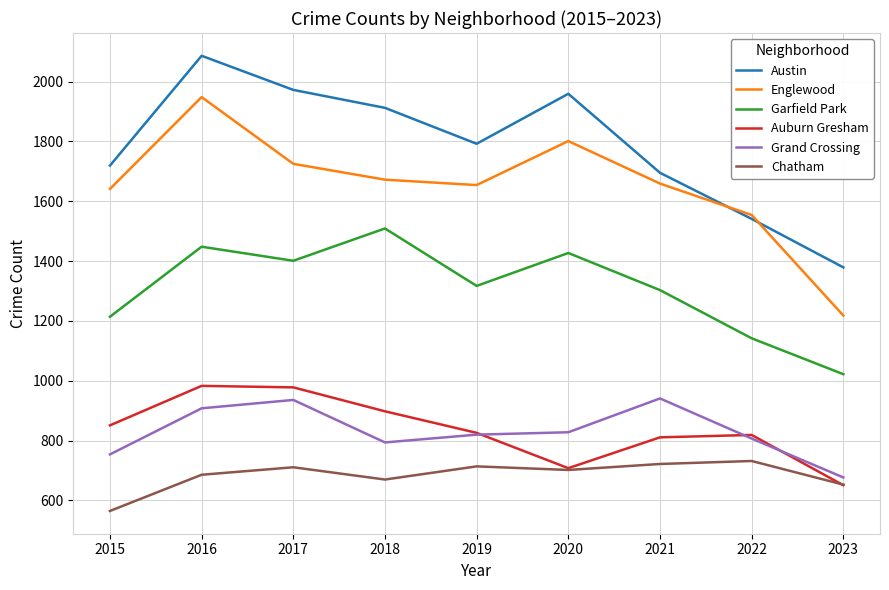

True or false: Auburn Gresham has more than 0 points higher than both neighbors.

True